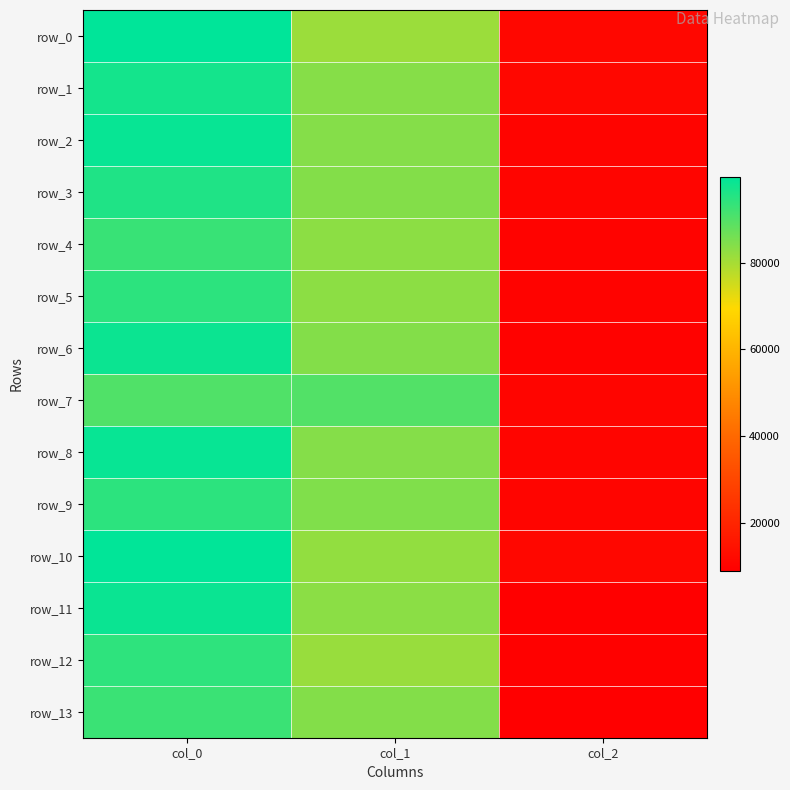

Is it true that row_13 equals 84112.5 at col_1?

True